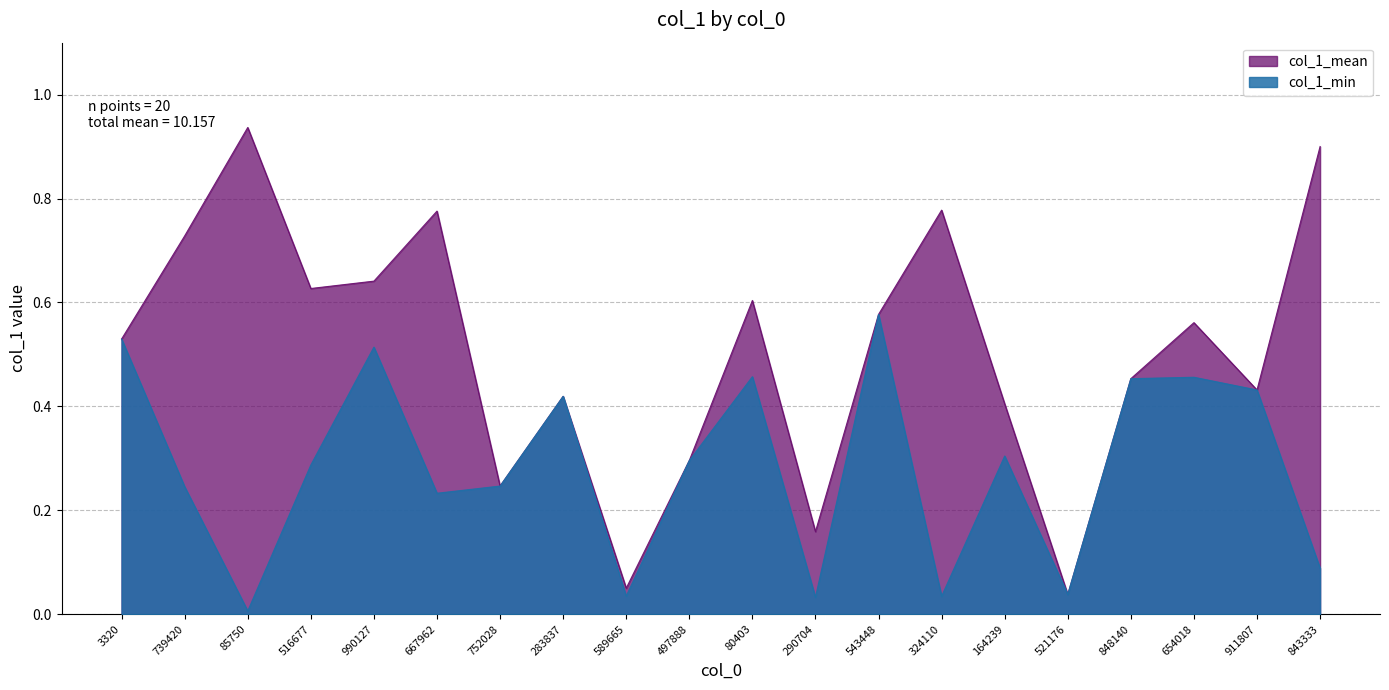

Which label corresponds to the largest value in the chart?

85750